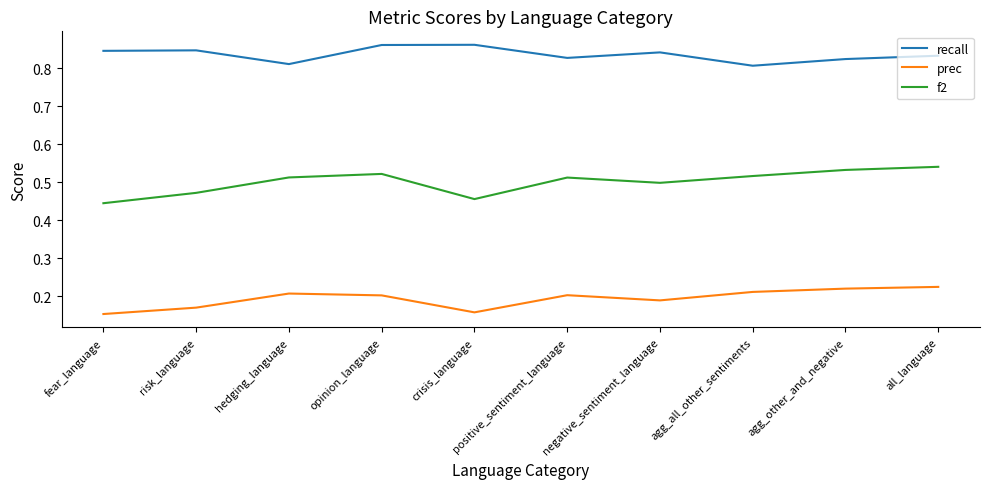

Which series changed the most between hedging_language and negative_sentiment_language?

recall